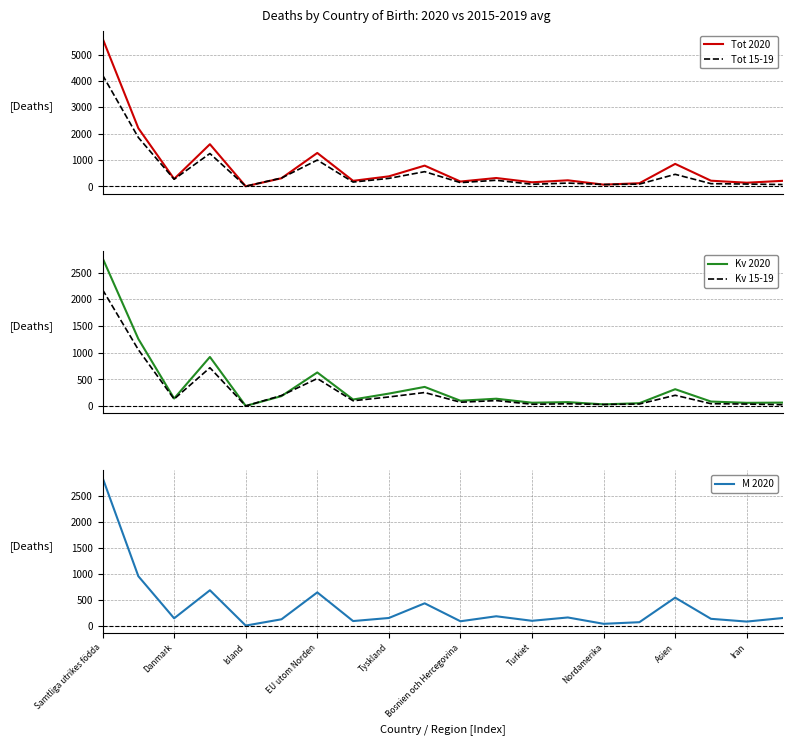

What is the highest value of the Kv 2020 series?

2775.0